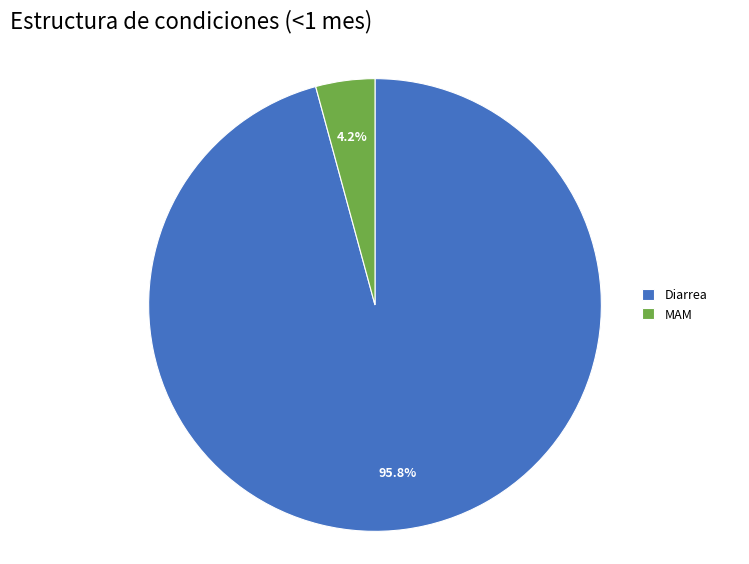

Is there any slice that represents more than half of the pie?

Yes